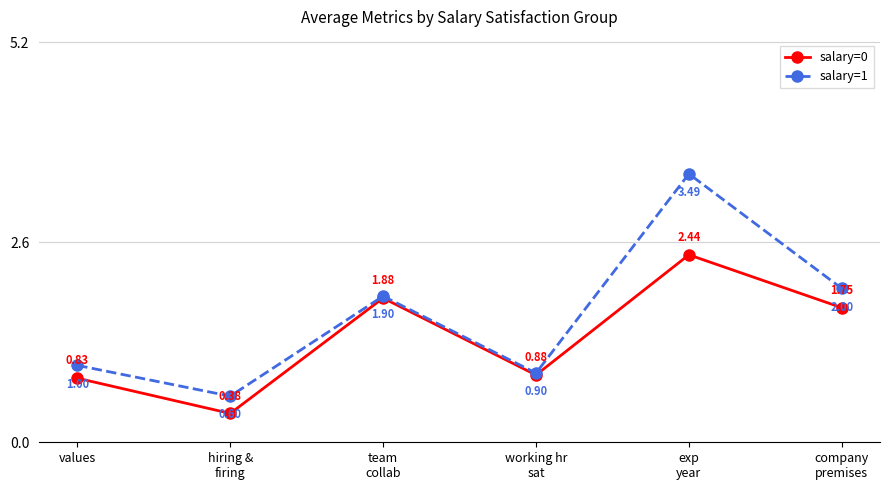

List the series in order of their overall mean, lowest first.

salary=0, salary=1